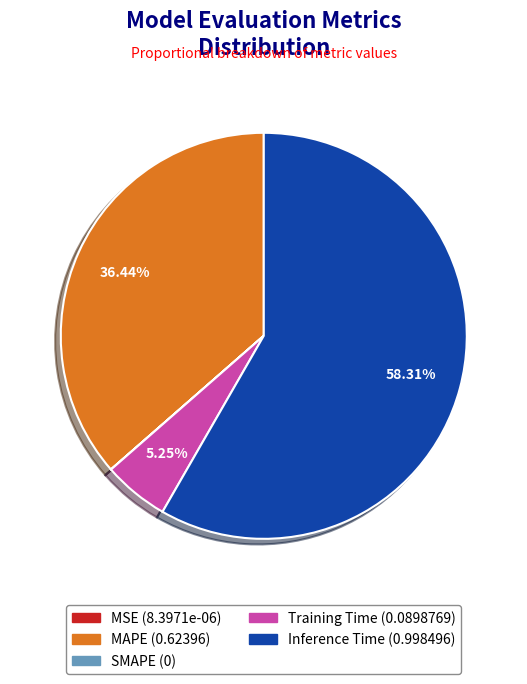

Which category has the biggest portion of the pie?

Inference Time